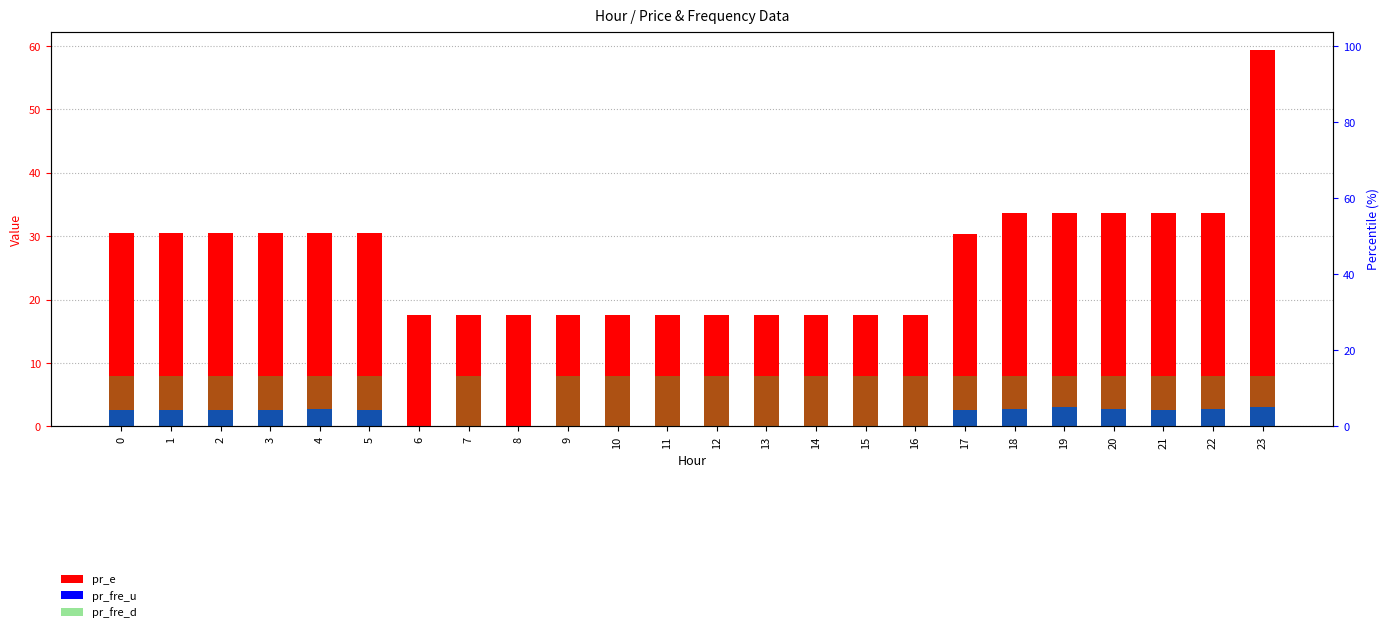

Between 12 and 23, which series saw the biggest shift?

pr_e